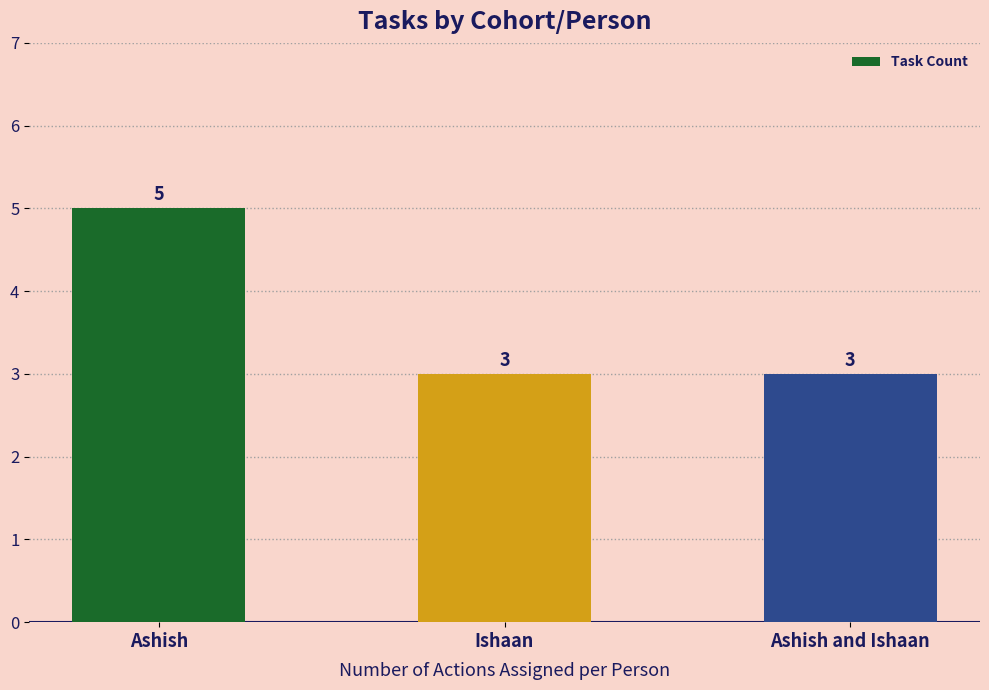

Which has a higher value, Ashish or Ishaan?

Ashish